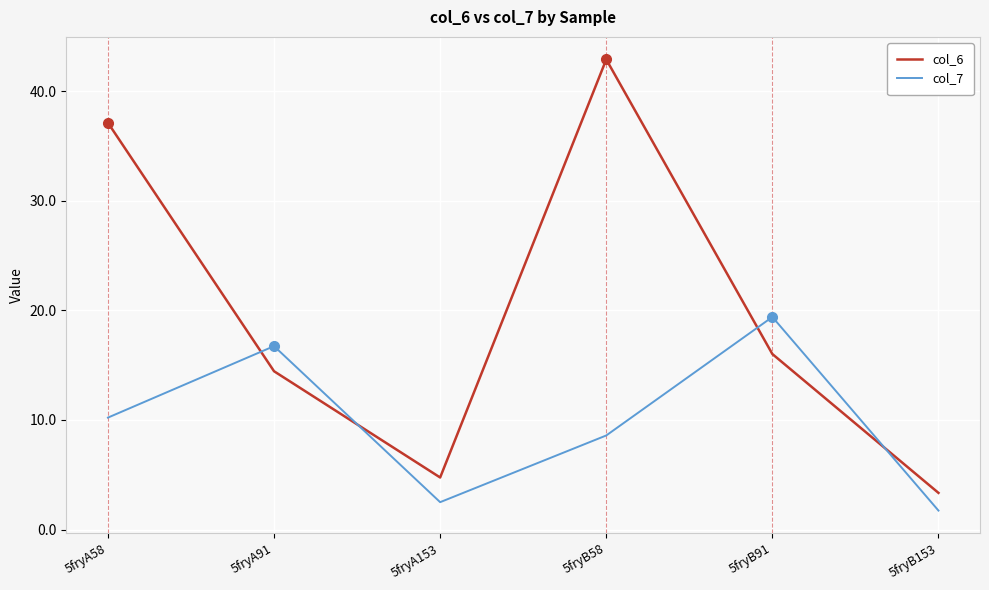

How many times do col_6 and col_7 cross each other?

4